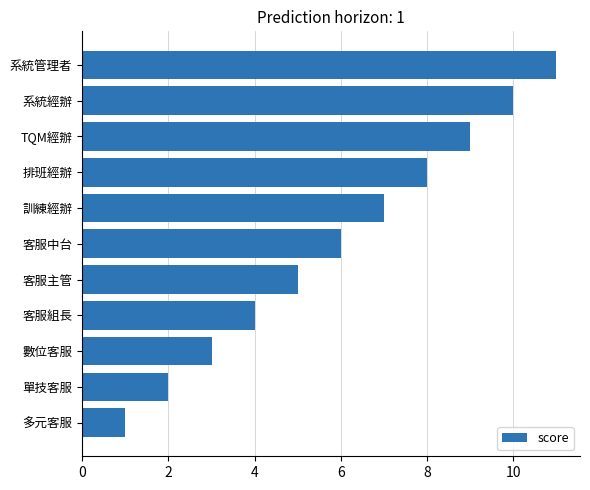

True or false: the data shows 3 at 客服中台.

False